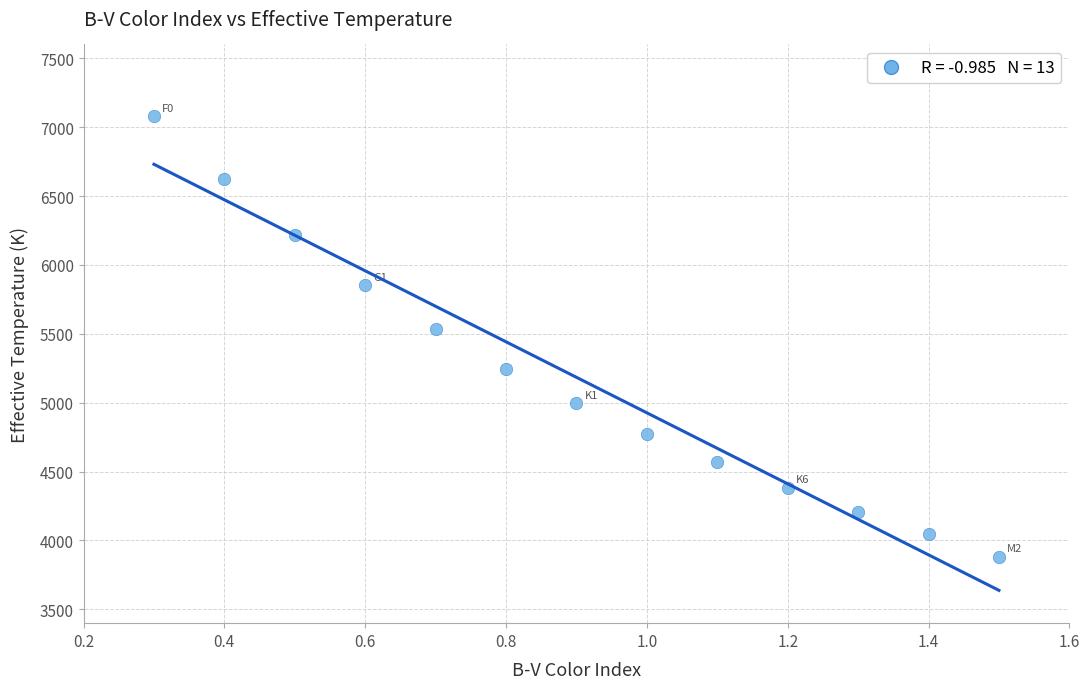

What Y value in the scatter plot is closest to 5480?

5532